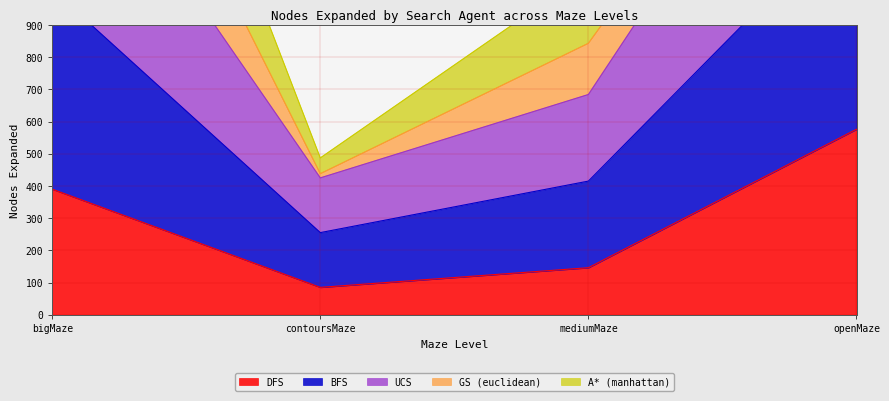

Which series has the widest spread of values?

A* (manhattan)